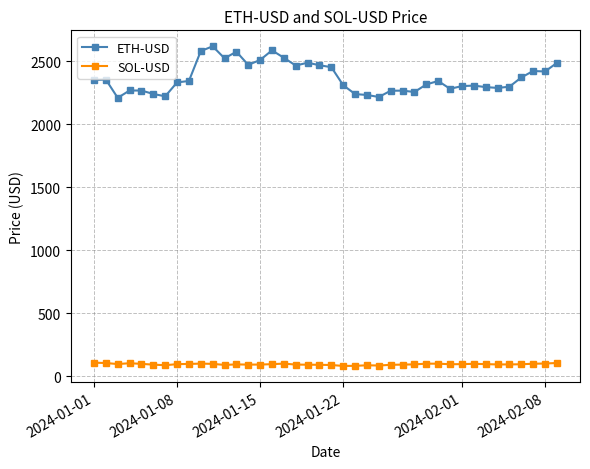

At how many categories does at least one series exceed 314?

40